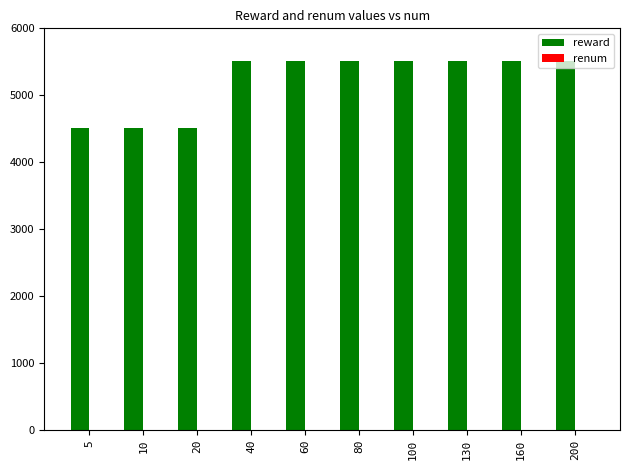

How many reward values are between 4511 and 5519?

10